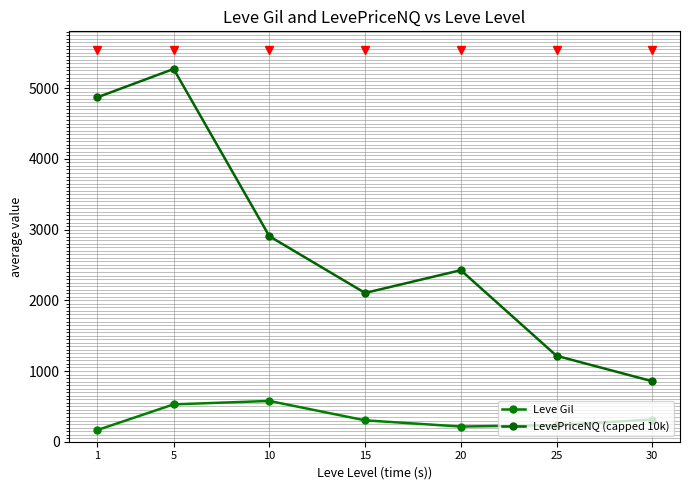

The value of Leve Gil at 25 is 330.1. True or false?

False